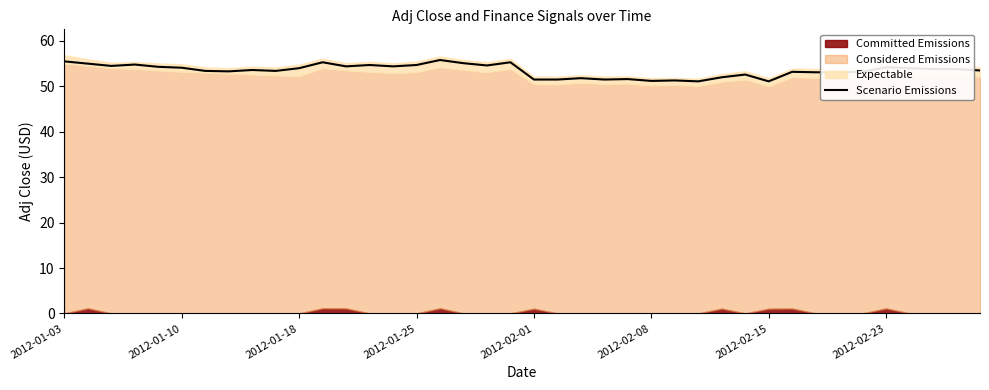

What is the highest value of the Scenario Emissions series?

55.8